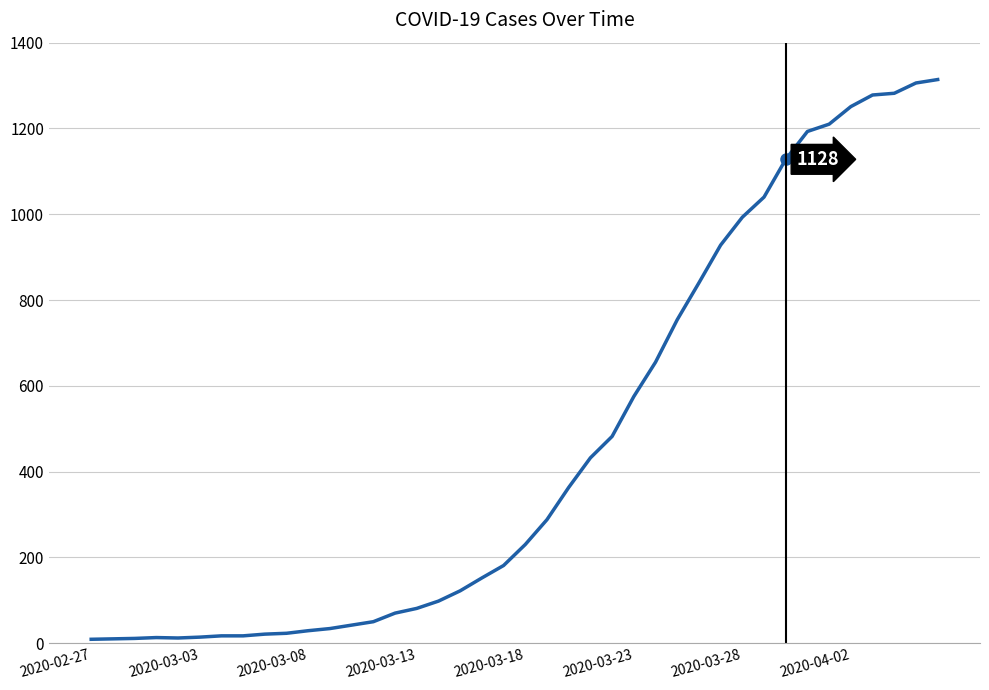

What is the greatest value displayed?

1314